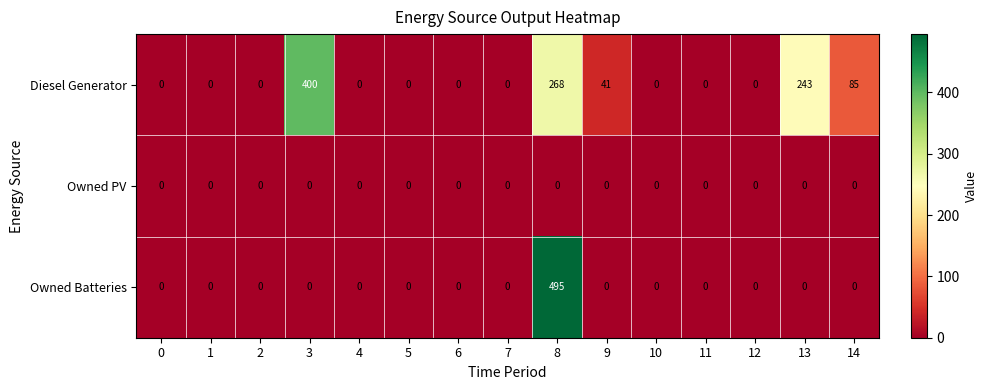

What is the spread (max minus min) of values at 8?

495